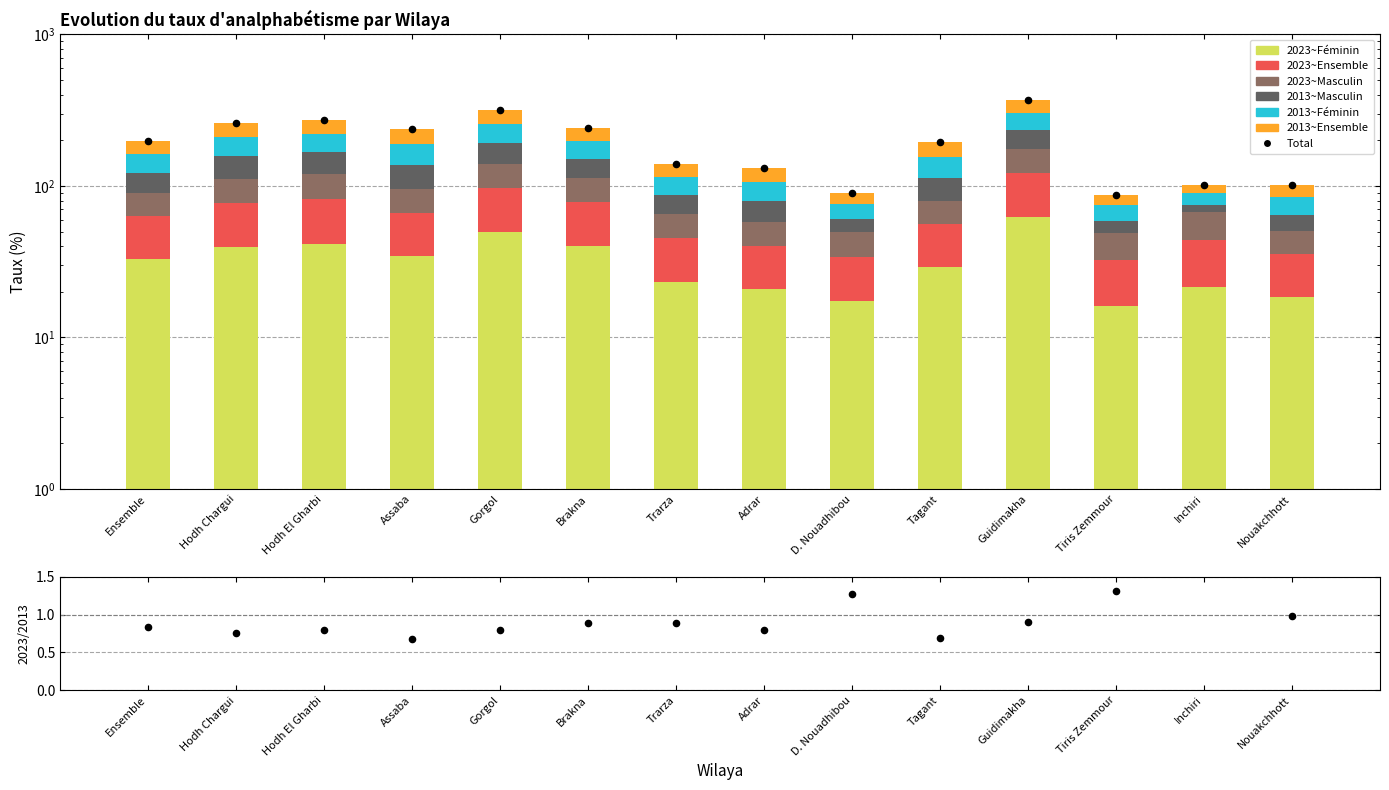

Which series reaches the maximum Y coordinate?

2013~Féminin